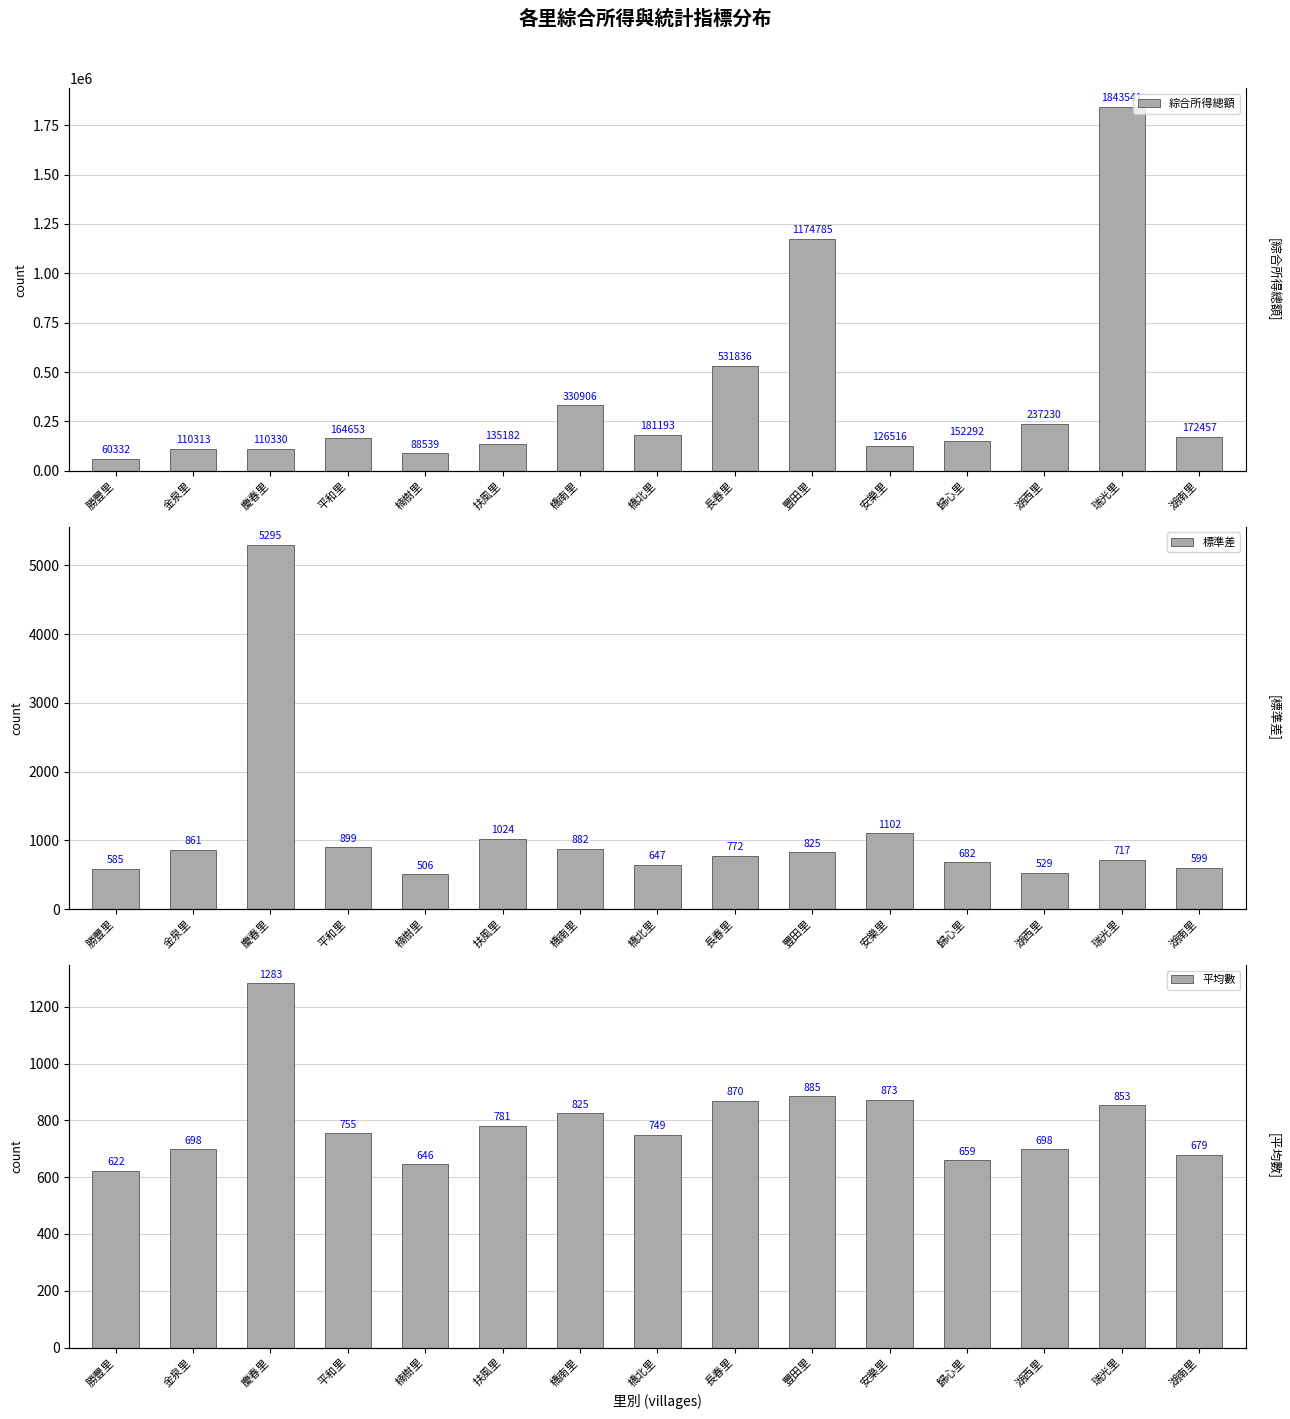

Reading right to left, what are all the values shown in this chart?

綜合所得總額: 湖南里=172457.0	瑞光里=1843541.0	湖西里=237230.0	歸心里=152292.0	安樂里=126516.0	豐田里=1174785.0	長春里=531836.0	橋北里=181193.0	橋南里=330906.0	扶風里=135182.0	楠樹里=88539.0	平和里=164653.0	慶春里=110330.0	金泉里=110313.0	勝豐里=60332.0
標準差: 湖南里=599.3	瑞光里=716.6	湖西里=529.3	歸心里=682.5	安樂里=1101.7	豐田里=825.1	長春里=771.9	橋北里=647.4	橋南里=882.3	扶風里=1024.5	楠樹里=505.6	平和里=899.2	慶春里=5295.3	金泉里=860.8	勝豐里=585.0
平均數: 湖南里=679.0	瑞光里=853.0	湖西里=698.0	歸心里=659.0	安樂里=873.0	豐田里=885.0	長春里=870.0	橋北里=749.0	橋南里=825.0	扶風里=781.0	楠樹里=646.0	平和里=755.0	慶春里=1283.0	金泉里=698.0	勝豐里=622.0